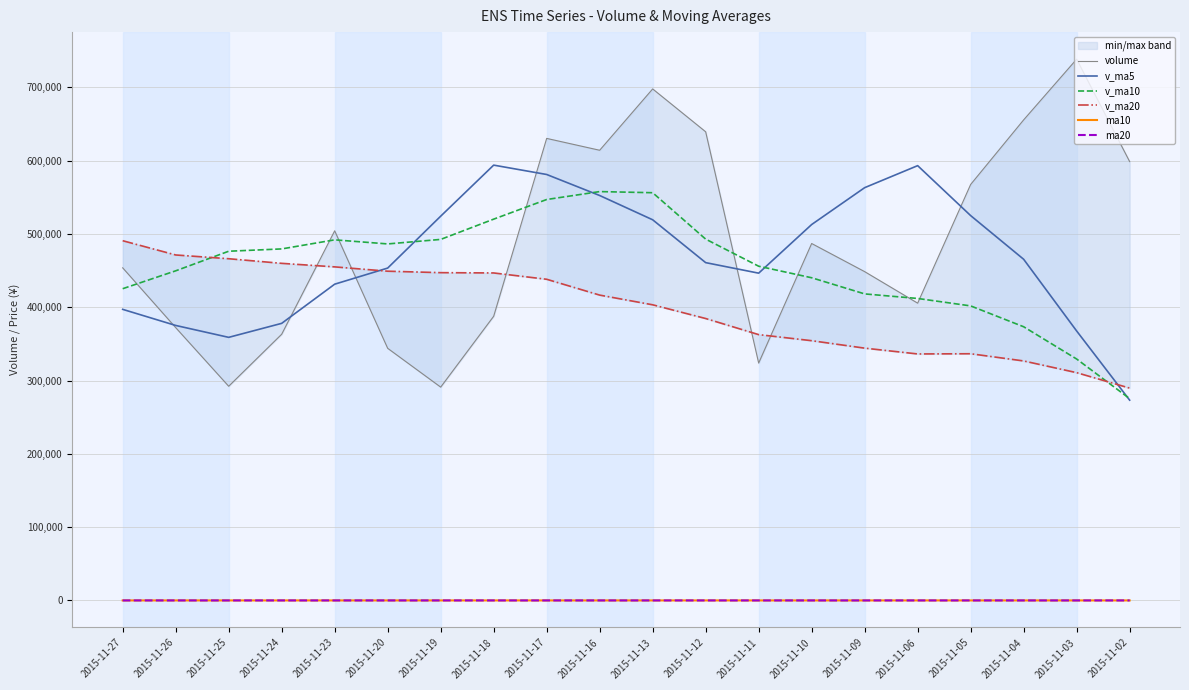

Reading right to left, extract all data points from this chart.

volume: 598709.6	738434.5	655620.4	567517.8	405565.9	448575.5	486951.8	323856.5	639367.0	697838.8	614167.9	630349.4	387706.7	291029.4	343970.4	504271.4	363166.1	292212.8	372208.6	453765.7
v_ma5: 273246.1	367592.9	465436.7	525014.4	593169.6	563142.8	512846.3	446493.5	460863.3	519317.9	552436.4	581115.9	593885.9	524218.4	453444.7	431465.4	378028.8	358930.0	375165.9	397124.9
v_ma10: 275347.4	329350.4	373382.5	401835.1	411976.7	418194.4	440219.6	455965.1	492938.8	556243.8	557789.6	546981.1	520189.7	492540.9	486381.3	491950.9	479572.3	476408.0	449692.1	425284.8
v_ma20: 289689.0	310752.1	326731.2	336562.8	336277.1	344201.5	354363.4	362660.5	384613.9	403336.9	416568.5	438165.7	446786.1	447188.0	449179.0	455072.7	459896.0	466186.5	471315.5	490764.3
ma10: 13.0	12.9	12.8	12.7	12.6	12.6	12.7	12.8	13.1	13.4	13.6	13.9	14.1	14.3	14.5	14.7	15.0	15.2	15.4	15.3
ma20: 13.1	13.1	13.2	13.1	13.1	13.1	13.1	13.1	13.2	13.2	13.3	13.4	13.4	13.5	13.5	13.7	13.8	14.0	14.3	14.4